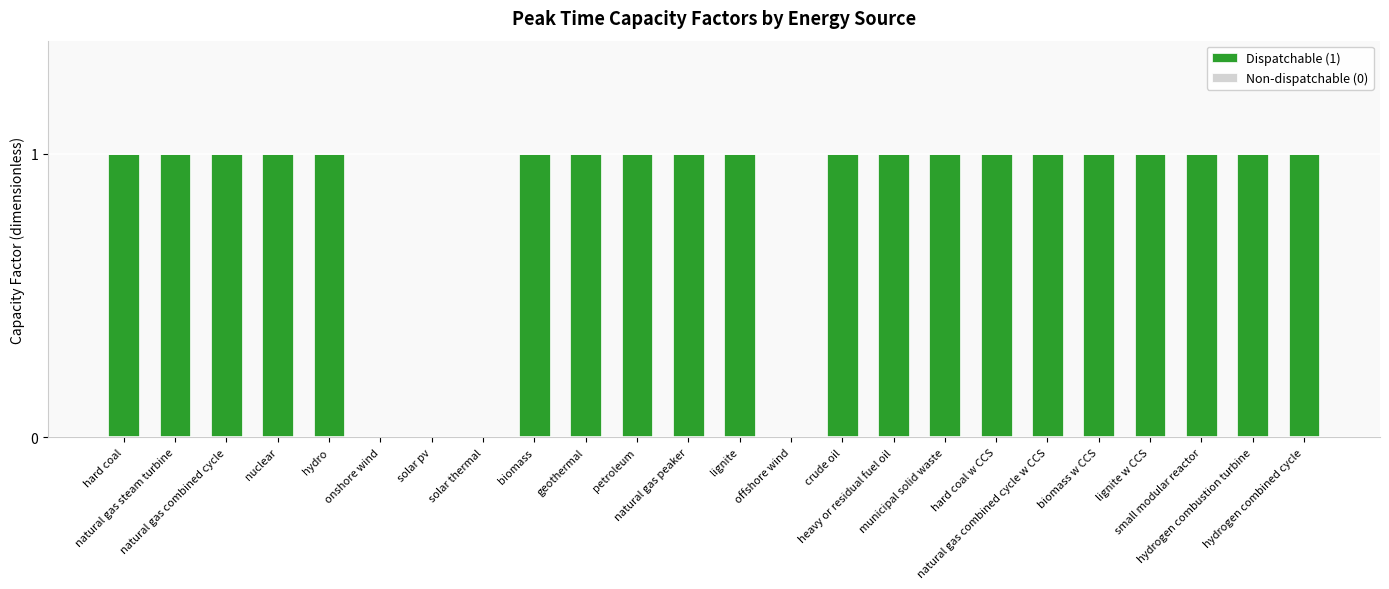

Rank the categories by value from lowest to highest.

onshore wind, solar pv, solar thermal, offshore wind, hard coal, natural gas steam turbine, natural gas combined cycle, nuclear, hydro, biomass, geothermal, petroleum, natural gas peaker, lignite, crude oil, heavy or residual fuel oil, municipal solid waste, hard coal w CCS, natural gas combined cycle w CCS, biomass w CCS, lignite w CCS, small modular reactor, hydrogen combustion turbine, hydrogen combined cycle